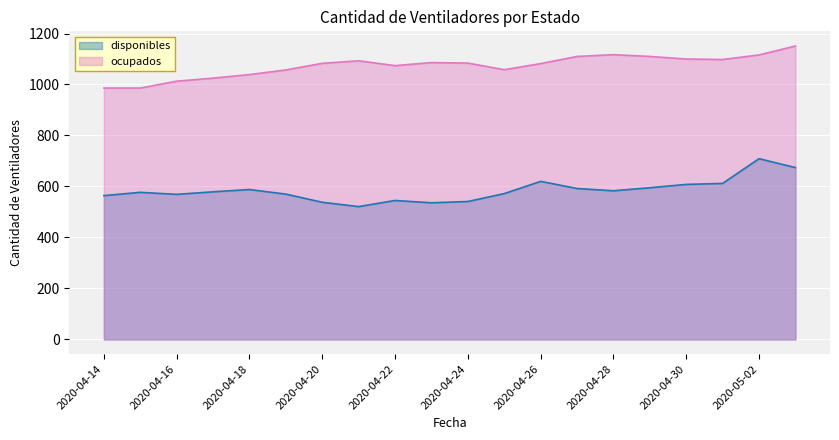

What is the smallest value displayed?

521